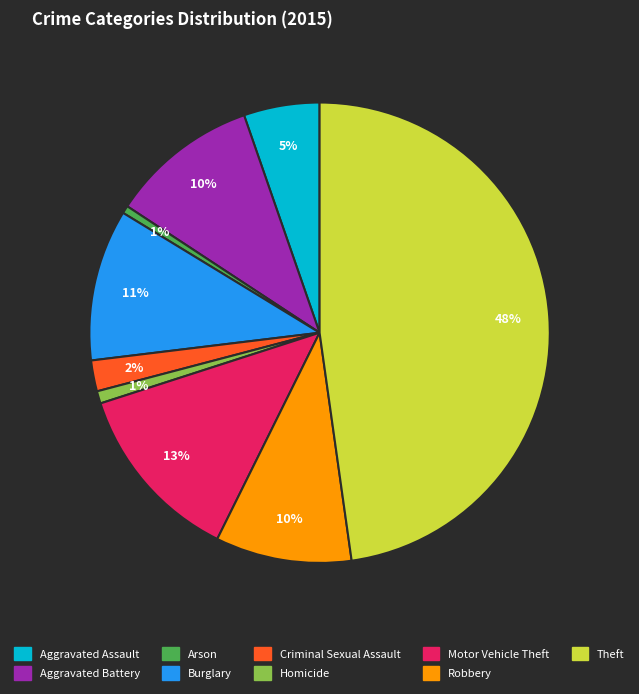

Count the number of slices in the pie.

9